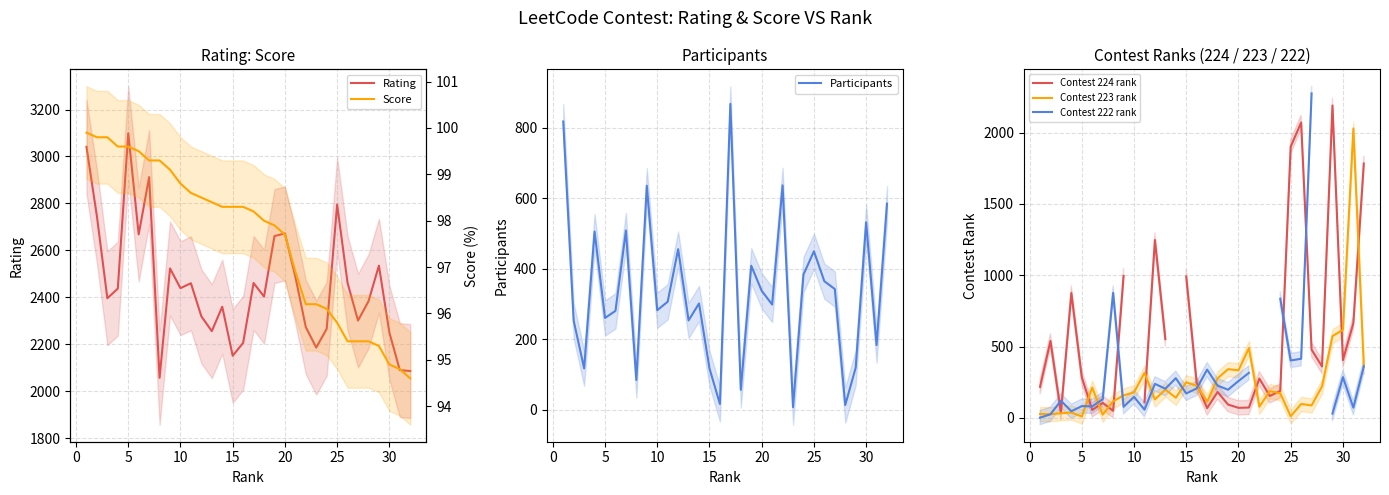

What is the maximum value shown in the chart?

3099.0